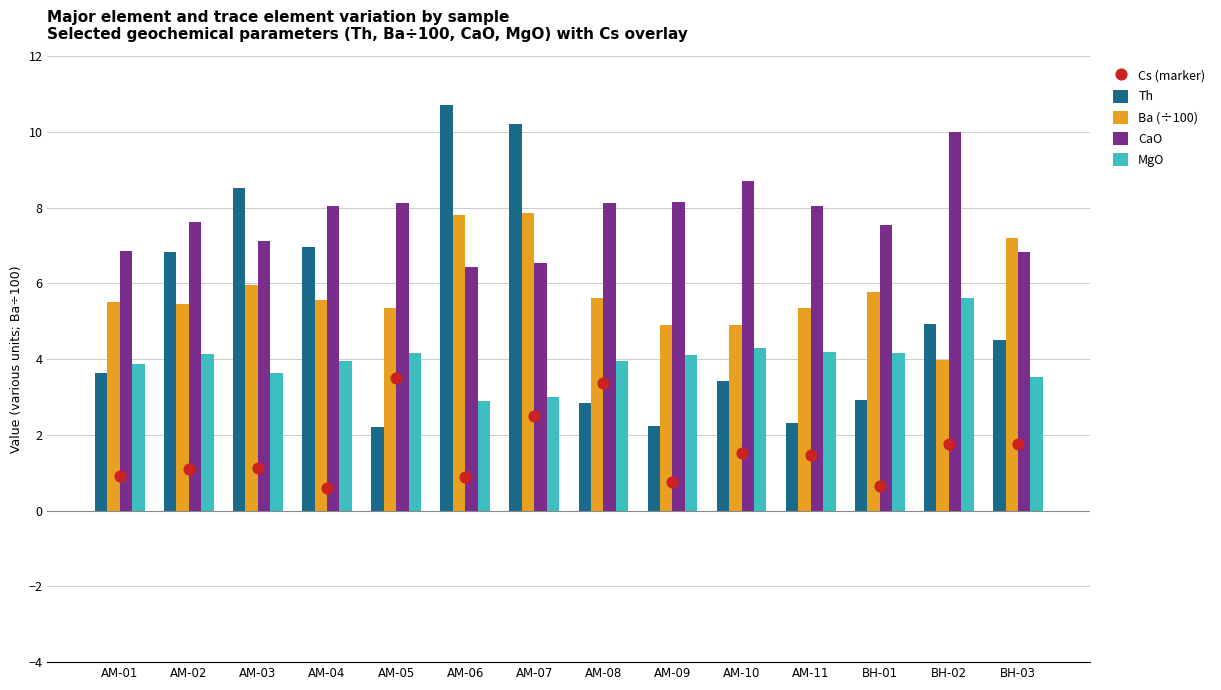

What is the total value across all series at AM-02?

25.1